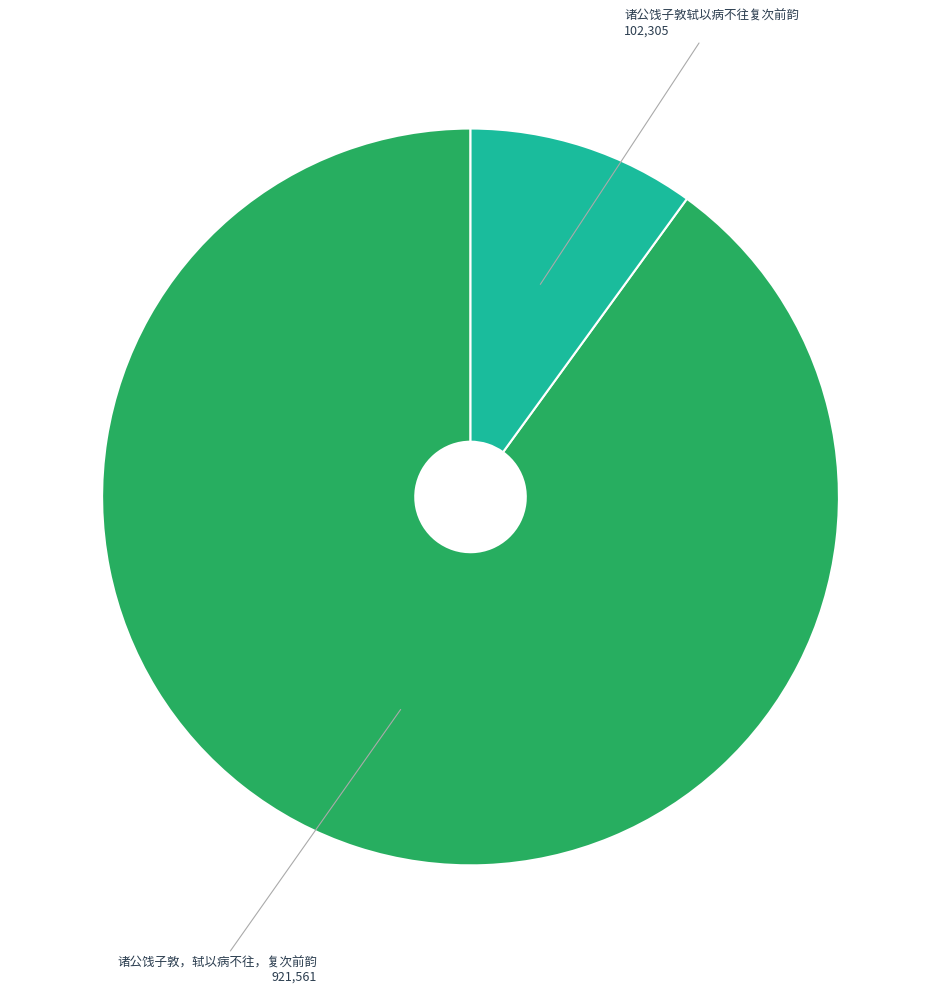

Is there any slice that represents more than half of the pie?

Yes